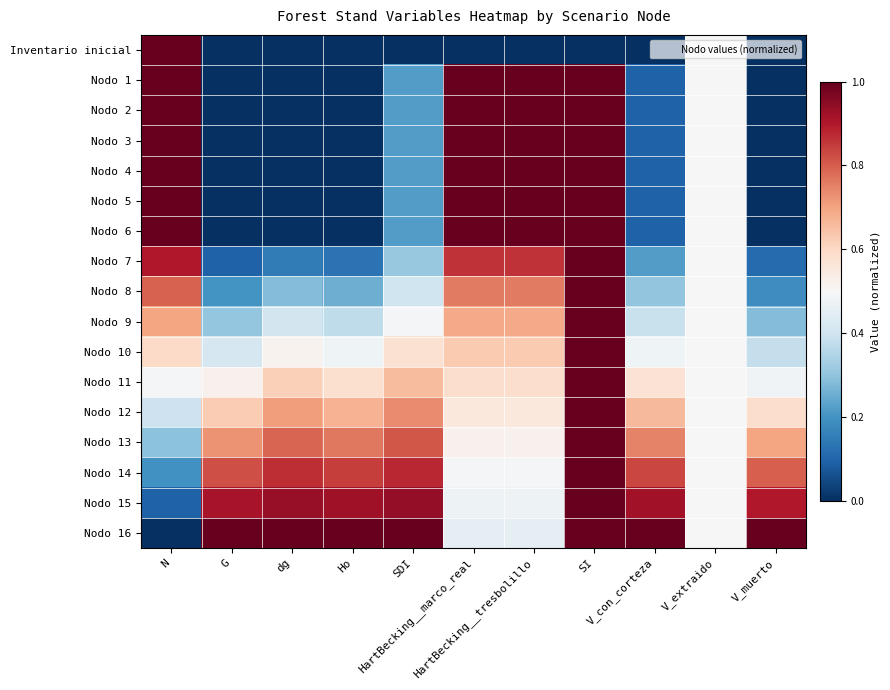

Which series has the widest spread of values?

Inventario inicial